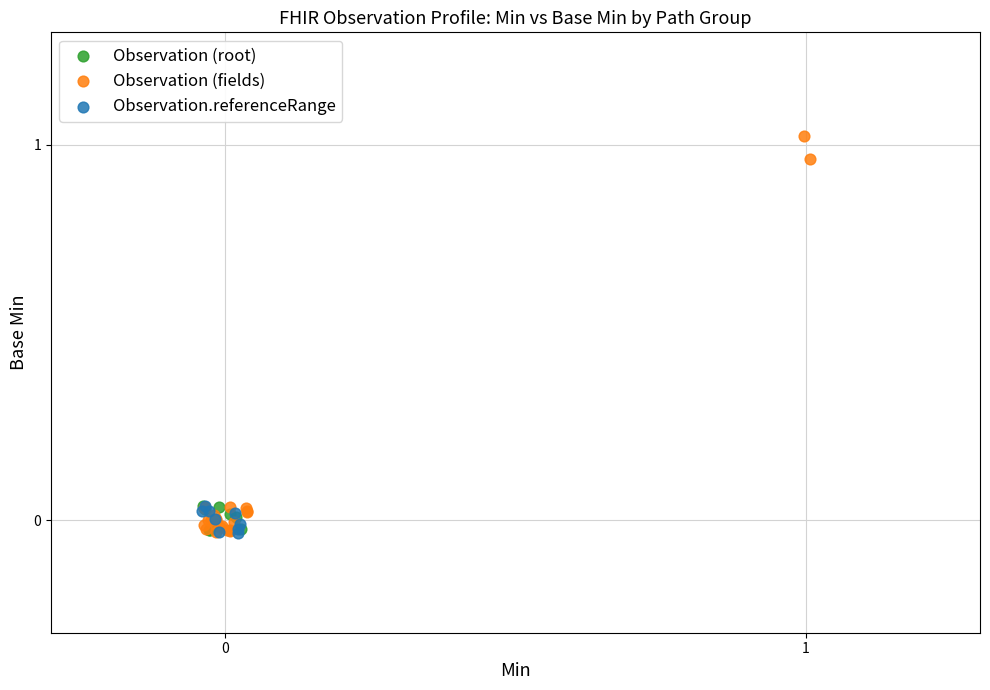

Which series reaches the maximum Y coordinate?

Observation (fields)